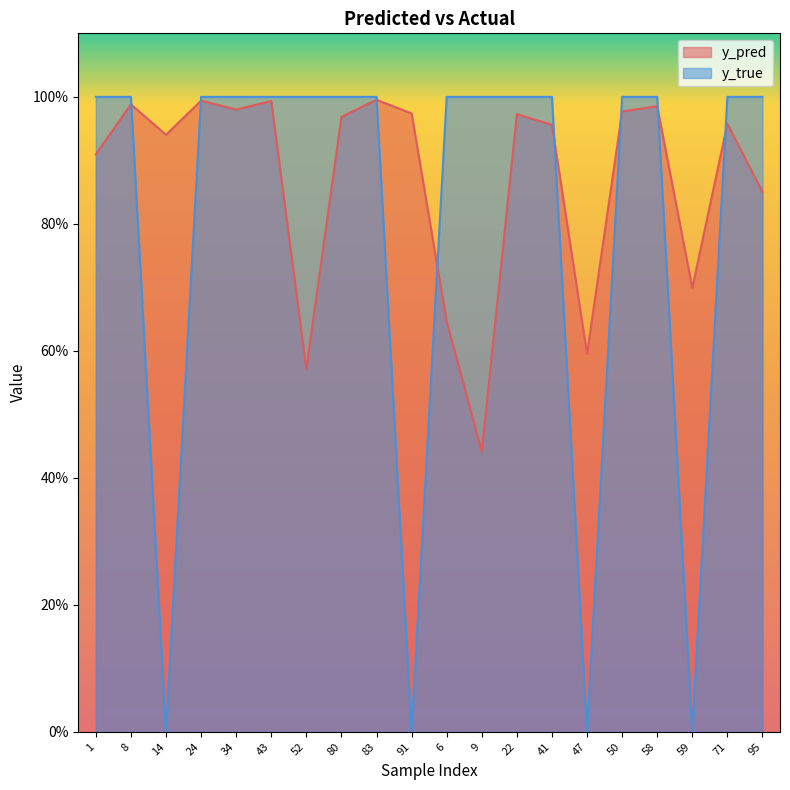

At how many categories does at least one series exceed 0?

20